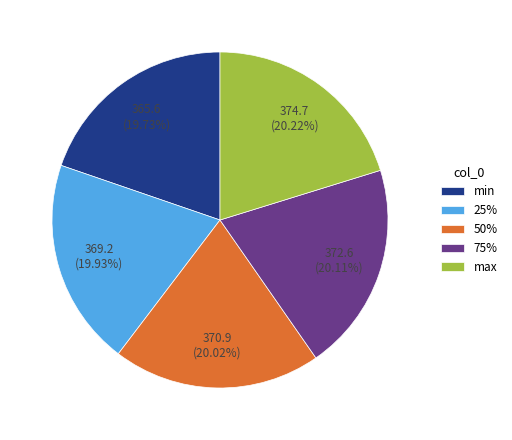

Is it true that min is 20% of the pie?

True